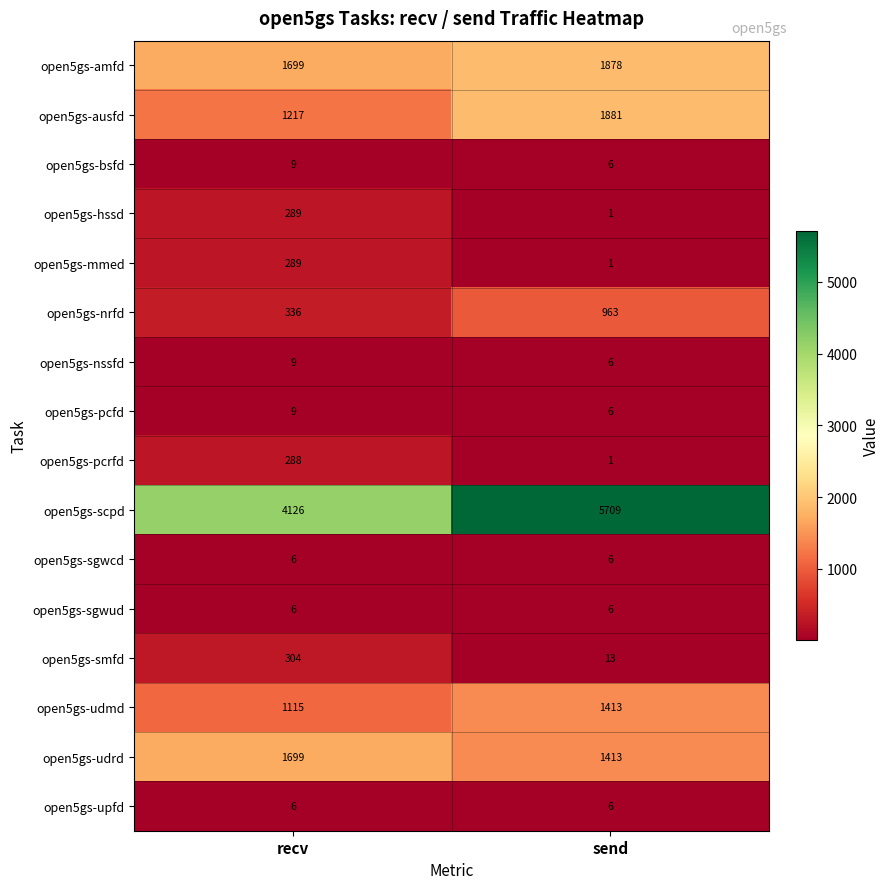

The open5gs-sgwud series shows 6 at recv. True or false?

True